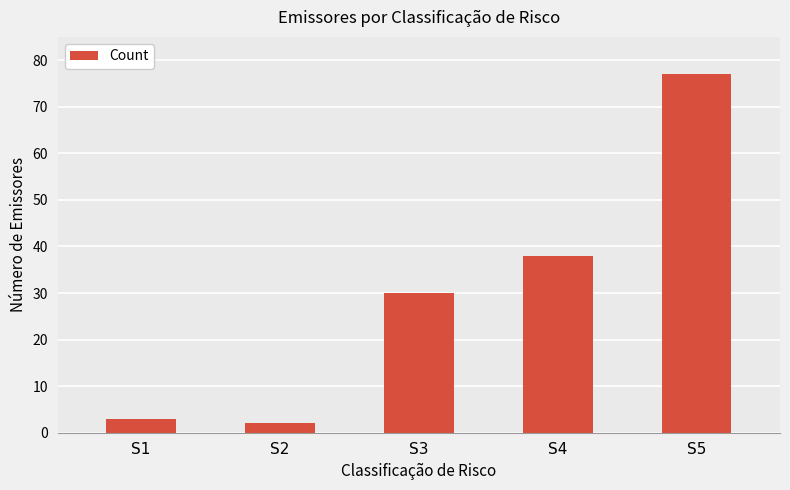

Rank the categories by value from highest to lowest.

S5, S4, S3, S1, S2